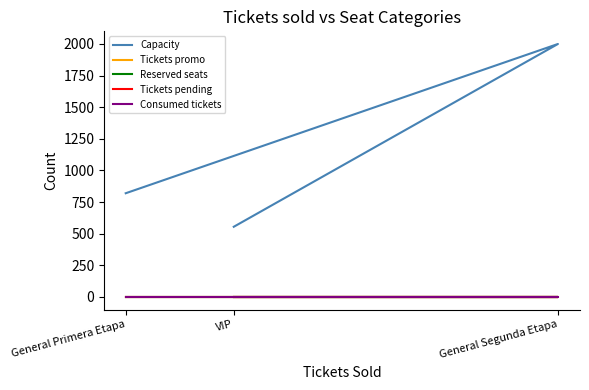

Which category has the highest value across all series?

General Segunda Etapa